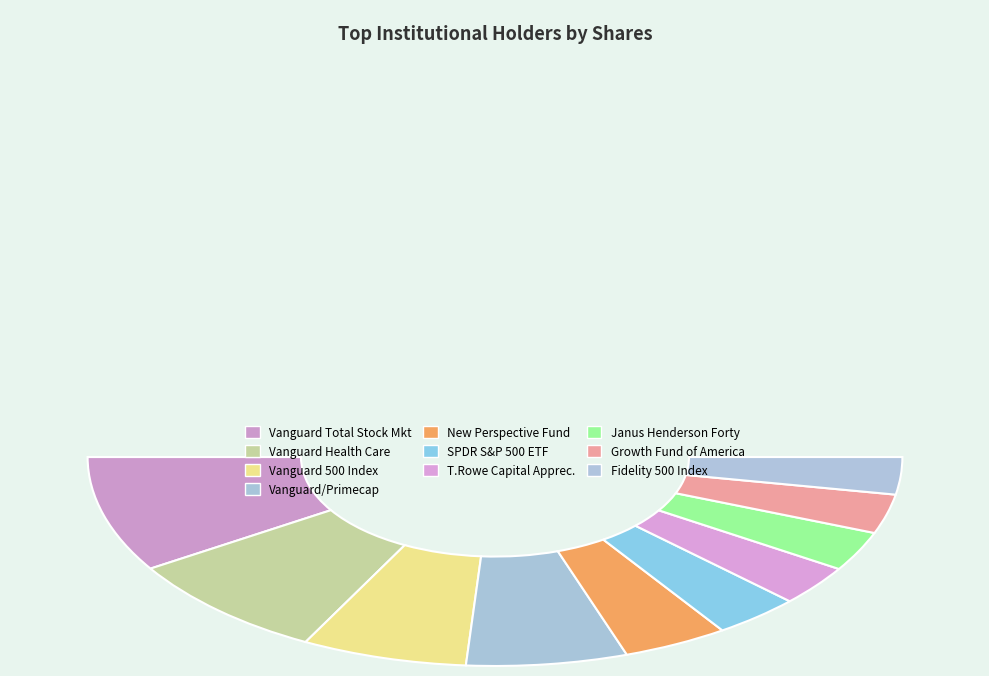

What is the smallest slice in the pie chart?

Fidelity 500 Index Fund